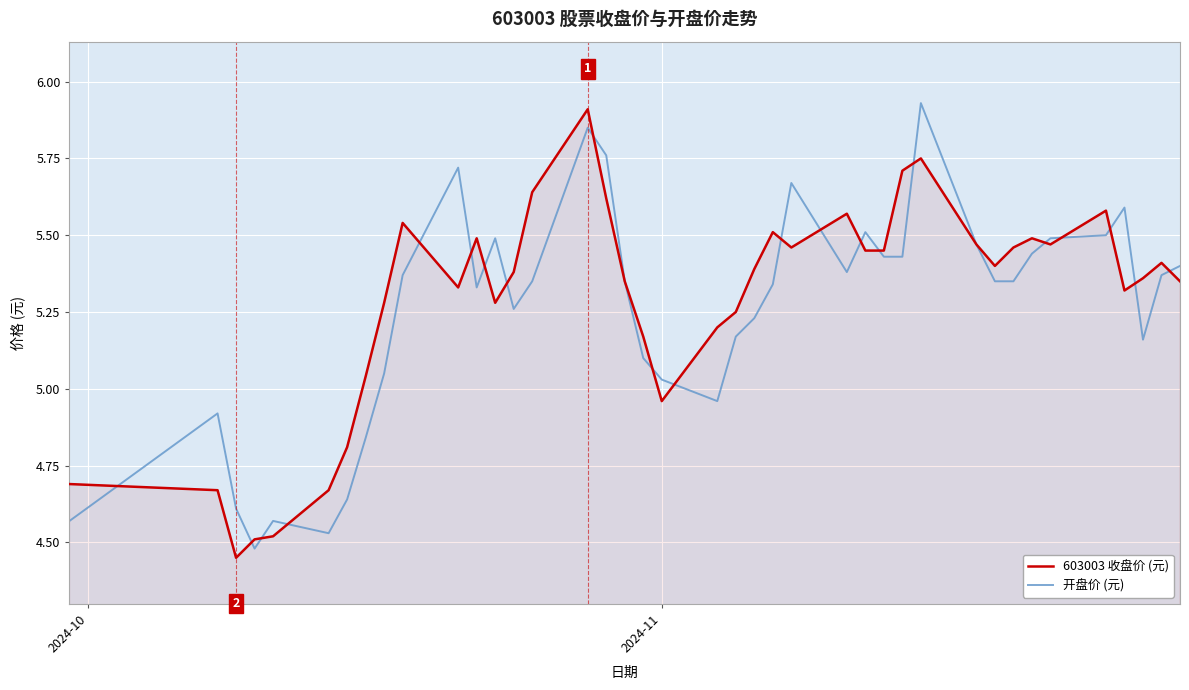

What is the minimum value for 开盘价 (元)?

4.5